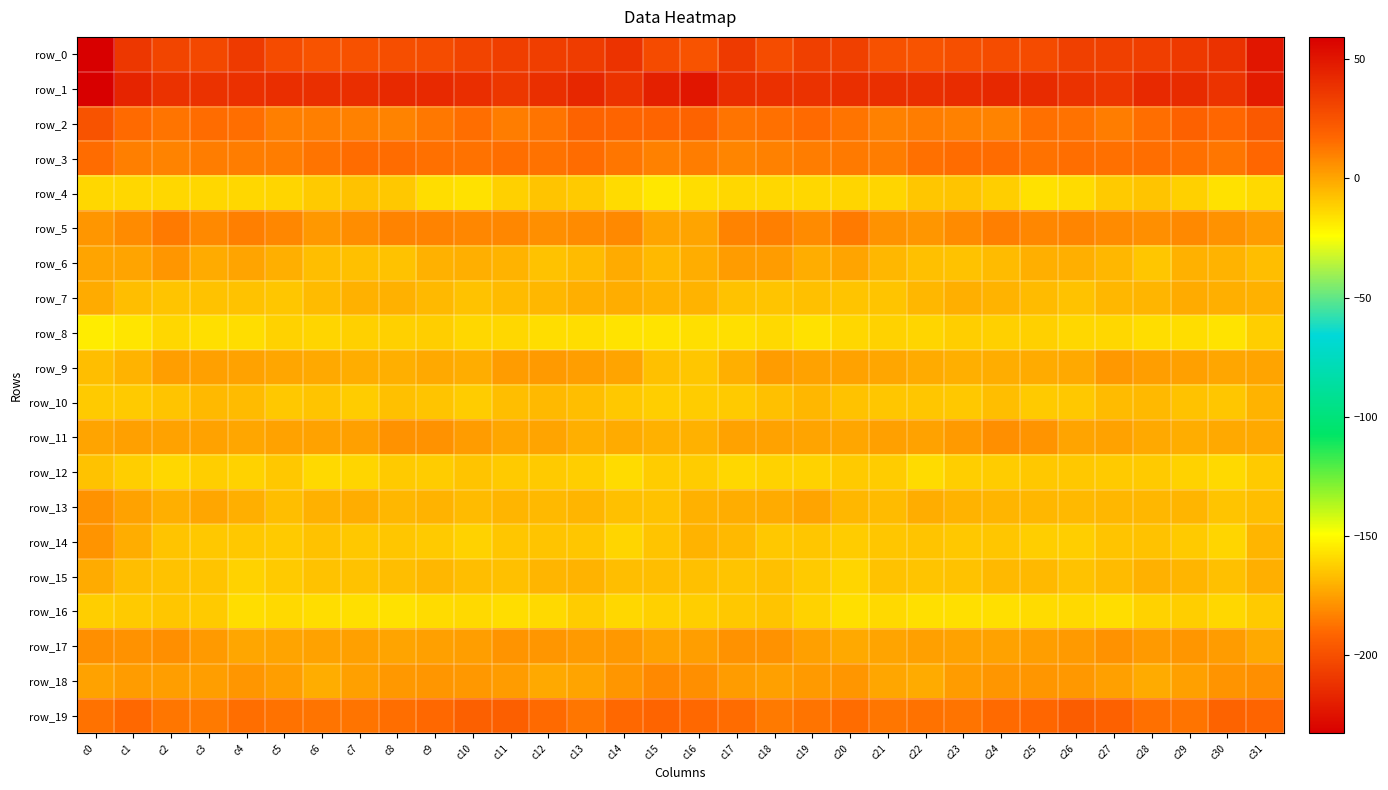

Reading left to right, transcribe all the data shown in this chart.

row_0: c0=-232.8	c1=-209.8	c2=-203.8	c3=-202.9	c4=-208.3	c5=-201.6	c6=-198.2	c7=-199.3	c8=-200.7	c9=-201.0	c10=-204.6	c11=-206.9	c12=-206.8	c13=-208.1	c14=-211.3	c15=-201.8	c16=-198.4	c17=-208.3	c18=-201.2	c19=-206.0	c20=-206.5	c21=-199.5	c22=-198.4	c23=-199.7	c24=-201.0	c25=-201.6	c26=-206.4	c27=-206.5	c28=-207.1	c29=-209.4	c30=-211.7	c31=-223.1
row_1: c0=59.4	c1=44.5	c2=38.8	c3=38.5	c4=38.9	c5=40.4	c6=39.6	c7=40.1	c8=42.2	c9=42.2	c10=40.3	c11=36.1	c12=39.9	c13=43.2	c14=38.0	c15=46.2	c16=49.7	c17=40.4	c18=38.9	c19=38.3	c20=39.8	c21=39.9	c22=39.8	c23=40.8	c24=42.6	c25=41.6	c26=38.7	c27=36.6	c28=42.2	c29=41.3	c30=37.8	c31=47.6
row_2: c0=25.1	c1=16.5	c2=13.4	c3=16.0	c4=15.4	c5=10.4	c6=10.9	c7=10.2	c8=9.7	c9=12.1	c10=15.3	c11=11.1	c12=13.2	c13=18.5	c14=18.3	c15=18.0	c16=18.5	c17=13.6	c18=14.5	c19=16.4	c20=13.3	c21=9.8	c22=11.0	c23=9.9	c24=9.7	c25=14.4	c26=13.8	c27=11.4	c28=15.0	c29=19.4	c30=17.4	c31=22.9
row_3: c0=15.7	c1=10.8	c2=9.3	c3=11.3	c4=11.3	c5=11.2	c6=13.5	c7=15.6	c8=15.6	c9=14.6	c10=14.1	c11=15.0	c12=14.1	c13=15.5	c14=13.2	c15=10.2	c16=11.2	c17=8.6	c18=10.3	c19=11.1	c20=11.5	c21=11.5	c22=14.7	c23=15.5	c24=15.7	c25=13.8	c26=15.0	c27=14.4	c28=15.1	c29=14.7	c30=12.6	c31=17.5
row_4: c0=-13.5	c1=-13.6	c2=-13.3	c3=-13.4	c4=-13.3	c5=-12.8	c6=-10.1	c7=-7.9	c8=-9.3	c9=-15.0	c10=-16.2	c11=-11.5	c12=-8.5	c13=-9.7	c14=-14.6	c15=-17.7	c16=-15.2	c17=-13.5	c18=-13.6	c19=-13.3	c20=-12.6	c21=-12.5	c22=-8.6	c23=-8.1	c24=-11.3	c25=-16.4	c26=-14.7	c27=-9.7	c28=-8.4	c29=-11.4	c30=-16.3	c31=-13.9
row_5: c0=4.1	c1=7.2	c2=11.9	c3=7.6	c4=10.6	c5=8.2	c6=3.6	c7=6.4	c8=9.6	c9=9.7	c10=8.1	c11=8.2	c12=6.1	c13=7.2	c14=7.5	c15=0.6	c16=0.6	c17=9.3	c18=10.7	c19=7.3	c20=11.7	c21=5.4	c22=4.4	c23=7.4	c24=10.5	c25=8.4	c26=8.7	c27=7.3	c28=6.1	c29=7.9	c30=5.2	c31=2.6
row_6: c0=0.2	c1=0.1	c2=4.3	c3=-1.4	c4=0.3	c5=-2.7	c6=-6.7	c7=-6.9	c8=-7.6	c9=-3.1	c10=-2.3	c11=-3.7	c12=-7.7	c13=-6.2	c14=-1.6	c15=-5.2	c16=-1.8	c17=2.3	c18=2.5	c19=-2.0	c20=0.4	c21=-4.8	c22=-7.0	c23=-7.5	c24=-6.2	c25=-2.2	c26=-2.6	c27=-4.9	c28=-8.5	c29=-3.3	c30=-3.5	c31=-6.7
row_7: c0=-1.3	c1=-6.7	c2=-7.9	c3=-7.5	c4=-7.5	c5=-8.7	c6=-6.2	c7=-3.1	c8=-3.0	c9=-5.1	c10=-7.4	c11=-5.8	c12=-4.6	c13=-2.4	c14=-1.8	c15=-3.6	c16=-3.9	c17=-7.5	c18=-8.4	c19=-6.9	c20=-8.4	c21=-8.2	c22=-5.0	c23=-2.6	c24=-3.5	c25=-6.1	c26=-7.5	c27=-5.0	c28=-4.1	c29=-1.5	c30=-2.6	c31=-2.8
row_8: c0=-18.8	c1=-17.6	c2=-13.5	c3=-15.5	c4=-15.2	c5=-12.1	c6=-12.9	c7=-11.6	c8=-11.7	c9=-11.2	c10=-13.1	c11=-13.3	c12=-14.8	c13=-15.1	c14=-16.9	c15=-17.0	c16=-15.9	c17=-15.9	c18=-13.7	c19=-16.4	c20=-13.5	c21=-12.2	c22=-12.8	c23=-11.3	c24=-11.5	c25=-11.7	c26=-13.6	c27=-13.5	c28=-15.3	c29=-15.4	c30=-17.0	c31=-11.2
row_9: c0=-6.7	c1=-3.7	c2=2.0	c3=1.8	c4=1.1	c5=-0.1	c6=-0.6	c7=-2.1	c8=-2.6	c9=-1.0	c10=-1.8	c11=2.9	c12=3.1	c13=1.9	c14=0.4	c15=-7.2	c16=-8.6	c17=-2.4	c18=2.7	c19=1.1	c20=0.9	c21=-0.2	c22=-1.2	c23=-2.3	c24=-2.1	c25=-1.3	c26=-0.7	c27=4.0	c28=2.2	c29=1.7	c30=-0.1	c31=0.2
row_10: c0=-10.2	c1=-10.1	c2=-8.1	c3=-5.4	c4=-5.7	c5=-9.3	c6=-8.1	c7=-10.3	c8=-6.9	c9=-8.2	c10=-10.2	c11=-6.8	c12=-5.1	c13=-6.8	c14=-9.1	c15=-10.9	c16=-10.6	c17=-10.1	c18=-7.2	c19=-4.7	c20=-7.6	c21=-8.7	c22=-8.9	c23=-9.4	c24=-6.4	c25=-9.7	c26=-9.3	c27=-5.8	c28=-5.3	c29=-7.8	c30=-8.6	c31=-3.6
row_11: c0=0.3	c1=1.3	c2=0.8	c3=0.8	c4=-0.3	c5=1.0	c6=1.2	c7=1.6	c8=5.4	c9=5.6	c10=2.4	c11=0.0	c12=0.4	c13=-2.3	c14=-1.2	c15=-3.2	c16=-3.2	c17=0.7	c18=0.8	c19=0.1	c20=-0.2	c21=1.5	c22=1.0	c23=3.0	c24=5.9	c25=4.9	c26=0.5	c27=0.6	c28=-1.0	c29=-1.9	c30=-0.8	c31=-1.0
row_12: c0=-7.8	c1=-10.9	c2=-13.6	c3=-11.2	c4=-12.0	c5=-9.2	c6=-14.0	c7=-12.9	c8=-9.7	c9=-10.3	c10=-8.4	c11=-10.2	c12=-9.8	c13=-11.2	c14=-14.2	c15=-10.8	c16=-10.3	c17=-13.5	c18=-12.2	c19=-12.2	c20=-10.1	c21=-10.6	c22=-14.7	c23=-11.2	c24=-10.2	c25=-9.4	c26=-9.2	c27=-10.1	c28=-10.1	c29=-12.5	c30=-13.7	c31=-9.9
row_13: c0=5.5	c1=1.2	c2=-2.5	c3=0.0	c4=-2.7	c5=-6.4	c6=-3.3	c7=-2.1	c8=-4.8	c9=-3.9	c10=-5.7	c11=-4.4	c12=-5.5	c13=-4.2	c14=-6.9	c15=-7.7	c16=-3.1	c17=-2.0	c18=-1.5	c19=0.1	c20=-4.8	c21=-5.7	c22=-2.0	c23=-3.5	c24=-4.4	c25=-4.6	c26=-5.5	c27=-4.9	c28=-5.0	c29=-4.2	c30=-8.2	c31=-6.4
row_14: c0=4.7	c1=-2.0	c2=-8.4	c3=-9.2	c4=-9.2	c5=-10.0	c6=-7.6	c7=-9.5	c8=-9.0	c9=-10.2	c10=-12.1	c11=-8.8	c12=-8.0	c13=-8.7	c14=-12.7	c15=-8.3	c16=-3.6	c17=-5.3	c18=-9.2	c19=-8.5	c20=-10.4	c21=-8.6	c22=-8.3	c23=-9.6	c24=-9.0	c25=-11.3	c26=-11.2	c27=-8.4	c28=-7.8	c29=-9.7	c30=-12.8	c31=-4.2
row_15: c0=-1.5	c1=-6.4	c2=-7.7	c3=-8.5	c4=-12.3	c5=-9.8	c6=-7.5	c7=-7.8	c8=-6.4	c9=-4.9	c10=-6.7	c11=-7.0	c12=-4.0	c13=-3.4	c14=-6.6	c15=-6.6	c16=-7.1	c17=-8.0	c18=-7.3	c19=-9.8	c20=-12.6	c21=-7.9	c22=-8.2	c23=-7.4	c24=-5.6	c25=-5.4	c26=-7.4	c27=-6.1	c28=-3.2	c29=-4.5	c30=-6.8	c31=-2.7
row_16: c0=-10.8	c1=-9.7	c2=-8.6	c3=-10.2	c4=-15.3	c5=-14.0	c6=-14.9	c7=-15.5	c8=-16.4	c9=-14.6	c10=-14.2	c11=-14.8	c12=-13.8	c13=-10.5	c14=-13.4	c15=-11.8	c16=-10.9	c17=-9.5	c18=-8.5	c19=-12.2	c20=-15.4	c21=-13.8	c22=-15.4	c23=-15.7	c24=-15.8	c25=-14.4	c26=-14.1	c27=-15.1	c28=-12.2	c29=-11.2	c30=-13.3	c31=-9.8
row_17: c0=6.1	c1=5.6	c2=5.8	c3=3.2	c4=-0.4	c5=0.1	c6=1.0	c7=1.7	c8=0.1	c9=1.7	c10=2.2	c11=4.7	c12=4.5	c13=3.2	c14=3.6	c15=1.1	c16=2.3	c17=5.2	c18=5.5	c19=1.2	c20=-0.6	c21=0.5	c22=1.7	c23=0.9	c24=0.6	c25=1.8	c26=2.9	c27=5.2	c28=3.4	c29=4.2	c30=2.5	c31=-0.8
row_18: c0=0.8	c1=2.5	c2=1.8	c3=2.1	c4=4.3	c5=1.9	c6=-2.1	c7=1.4	c8=3.6	c9=4.5	c10=3.7	c11=2.7	c12=-0.7	c13=0.1	c14=4.2	c15=7.5	c16=5.9	c17=2.9	c18=1.3	c19=3.2	c20=4.2	c21=-0.2	c22=-1.2	c23=2.7	c24=4.1	c25=4.1	c26=3.7	c27=1.3	c28=-1.1	c29=1.7	c30=5.0	c31=6.1
row_19: c0=14.0	c1=16.7	c2=13.1	c3=11.5	c4=15.4	c5=13.9	c6=13.3	c7=13.4	c8=15.2	c9=17.2	c10=19.8	c11=20.3	c12=16.2	c13=13.0	c14=16.8	c15=17.9	c16=17.0	c17=15.8	c18=11.5	c19=13.3	c20=15.6	c21=13.0	c22=13.9	c23=13.3	c24=16.5	c25=17.7	c26=20.9	c27=19.0	c28=14.7	c29=13.4	c30=18.4	c31=18.3